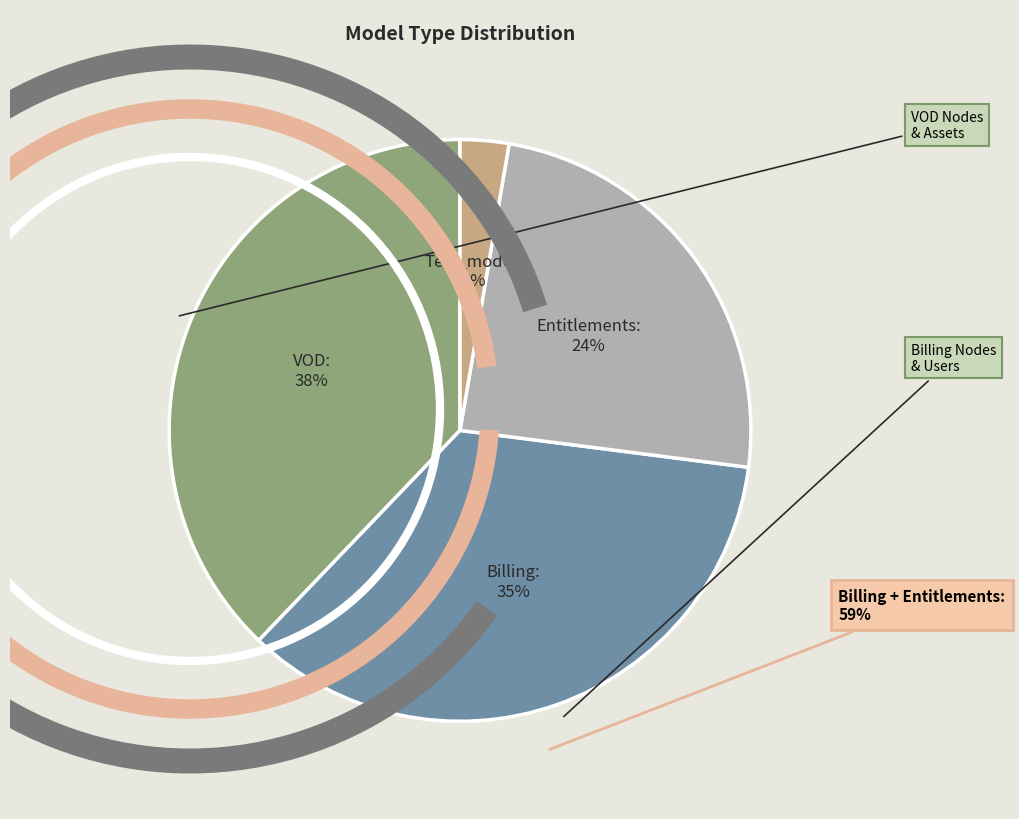

Rank the categories by value from lowest to highest.

Test_model, Entitlements, Billing, VOD